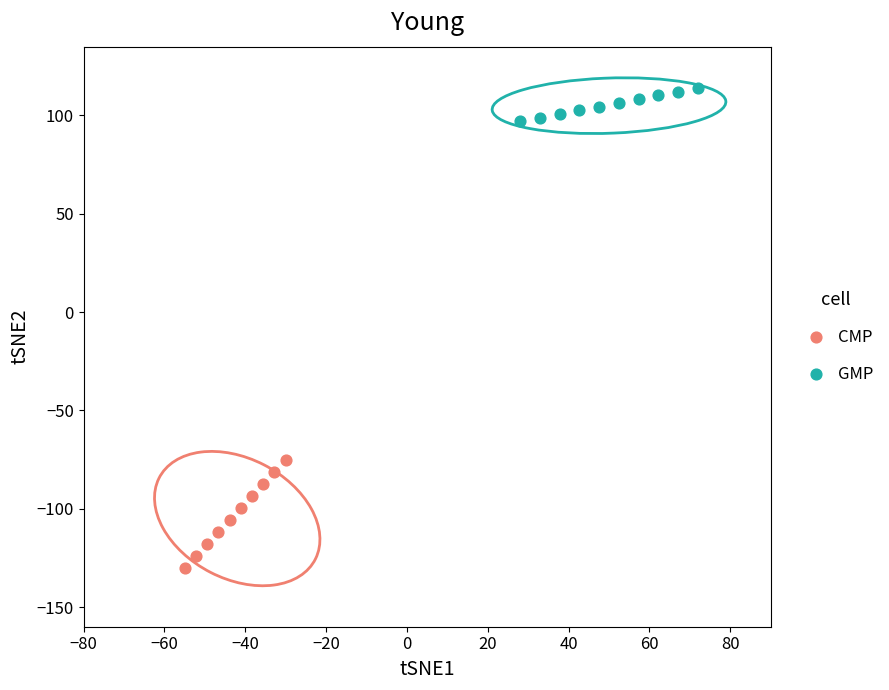

Which series contains the lowest Y value?

CMP